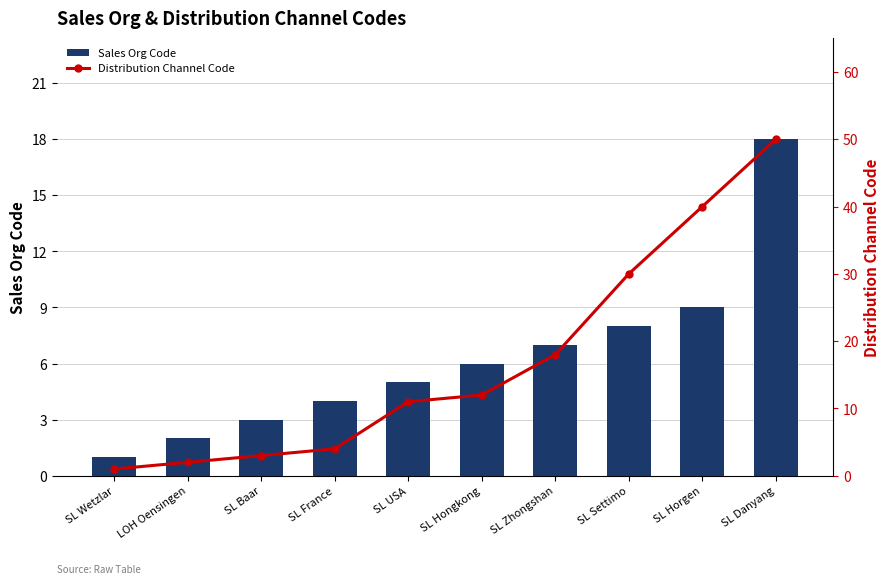

At which label does Sales Org Code first exceed 6?

SL Zhongshan